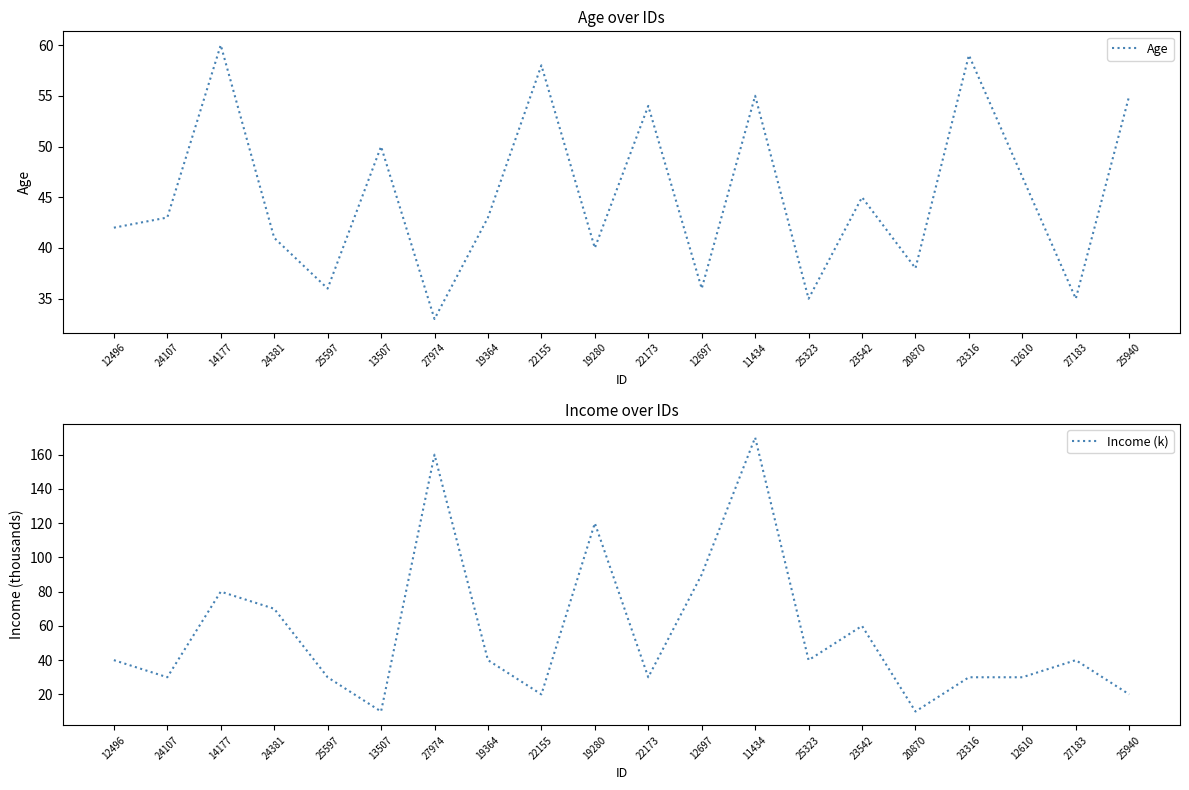

Which category has the lowest value across all series?

13507